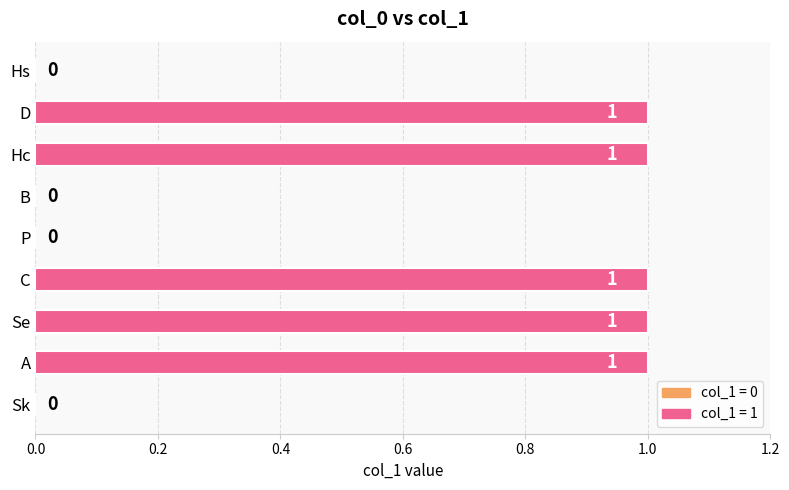

How many distinct data groups are displayed?

1